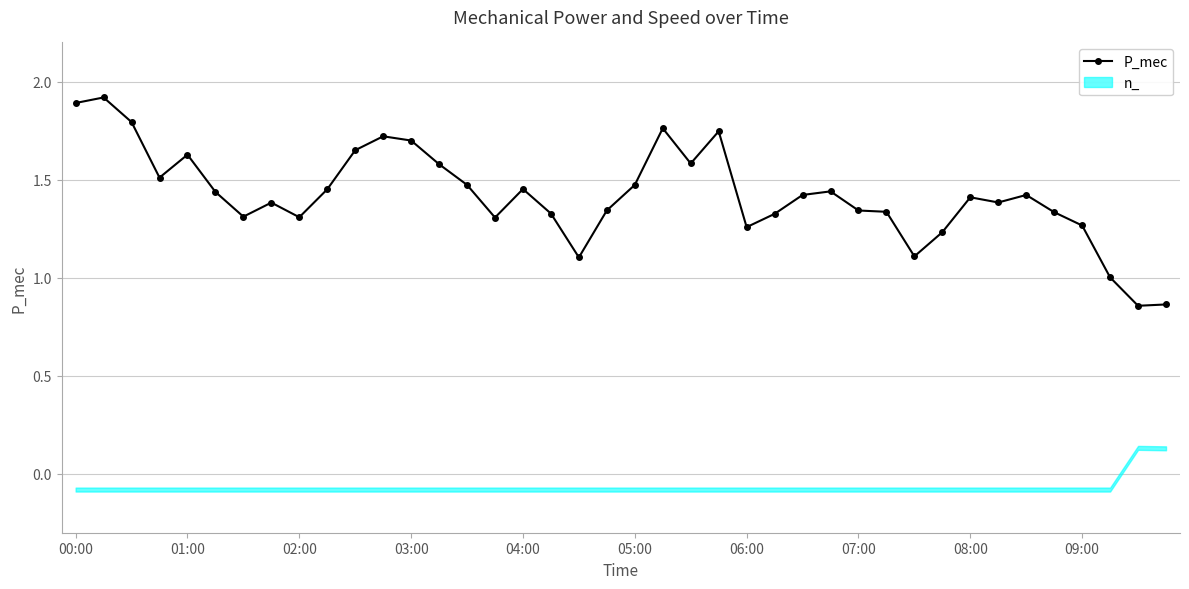

How many lines are shown in the chart?

1